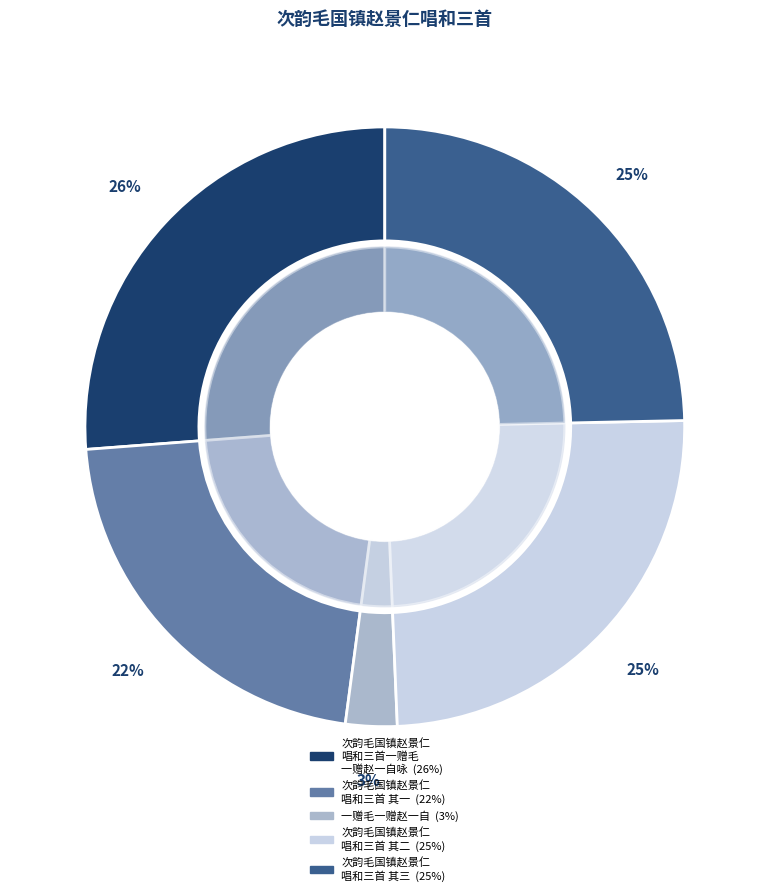

Is there a majority slice in this chart?

No